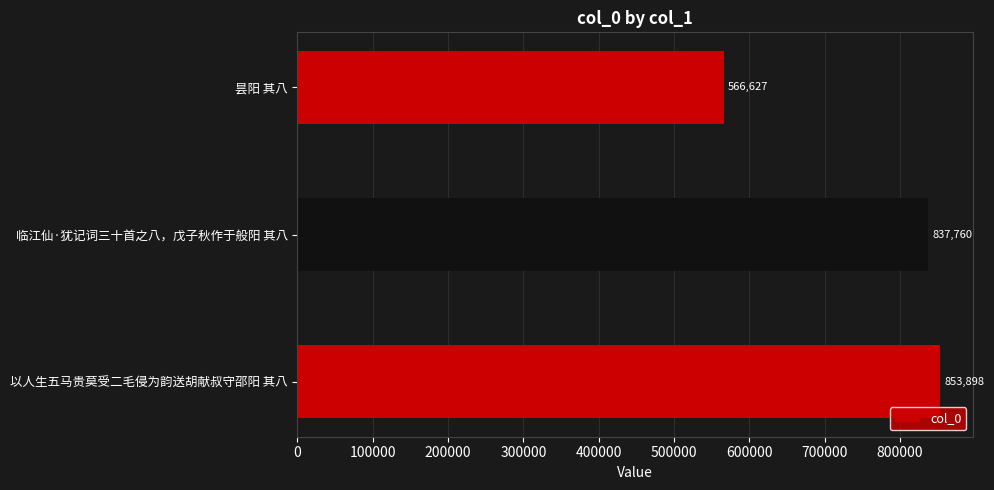

List the labels in order of value, smallest first.

昙阳 其八, 临江仙·犹记词三十首之八，戊子秋作于般阳 其八, 以人生五马贵莫受二毛侵为韵送胡献叔守邵阳 其八